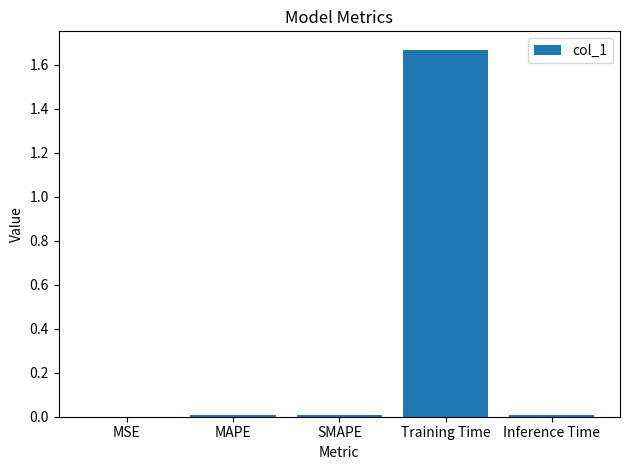

Does the chart contain stacked bars?

No